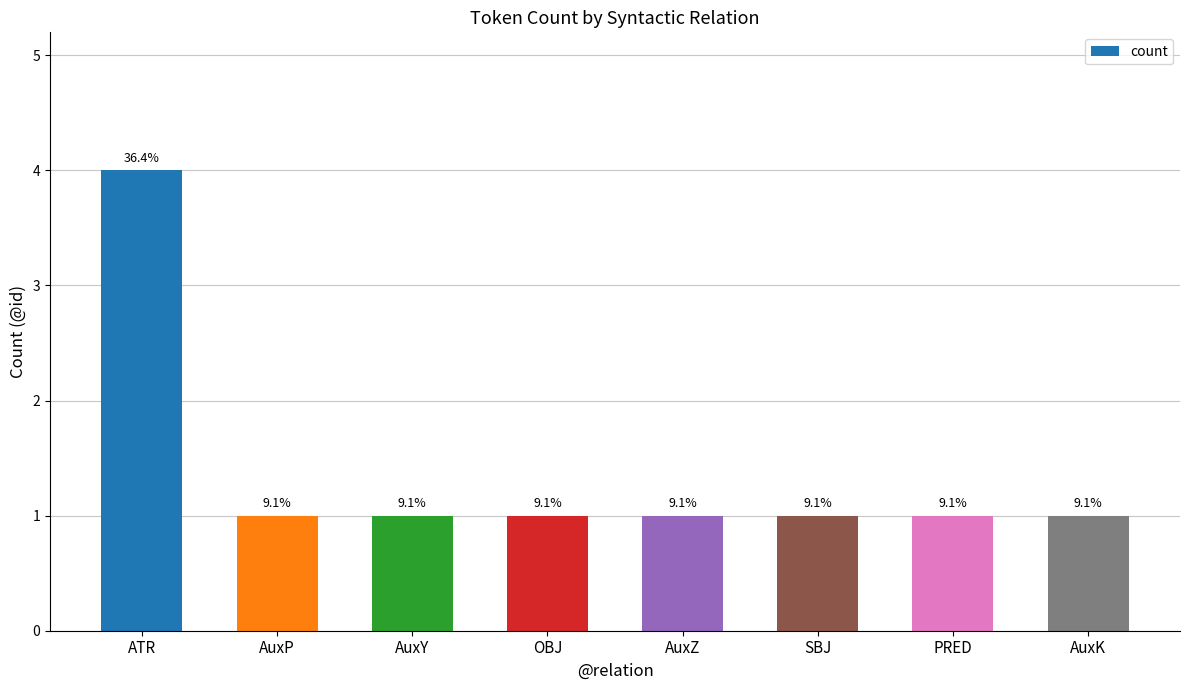

What is the value of the 5th bar from the left?

1